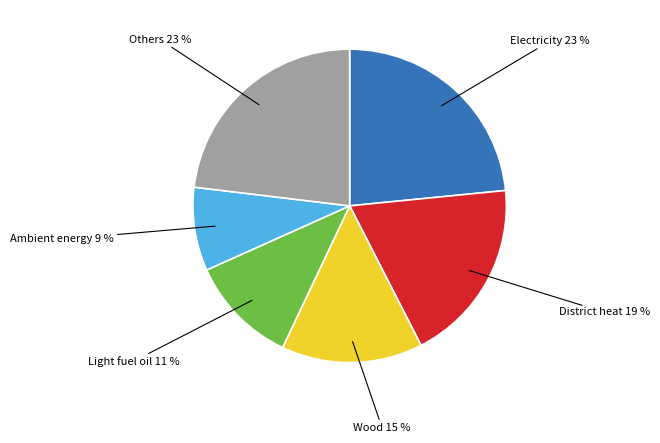

Count the number of slices in the pie.

6